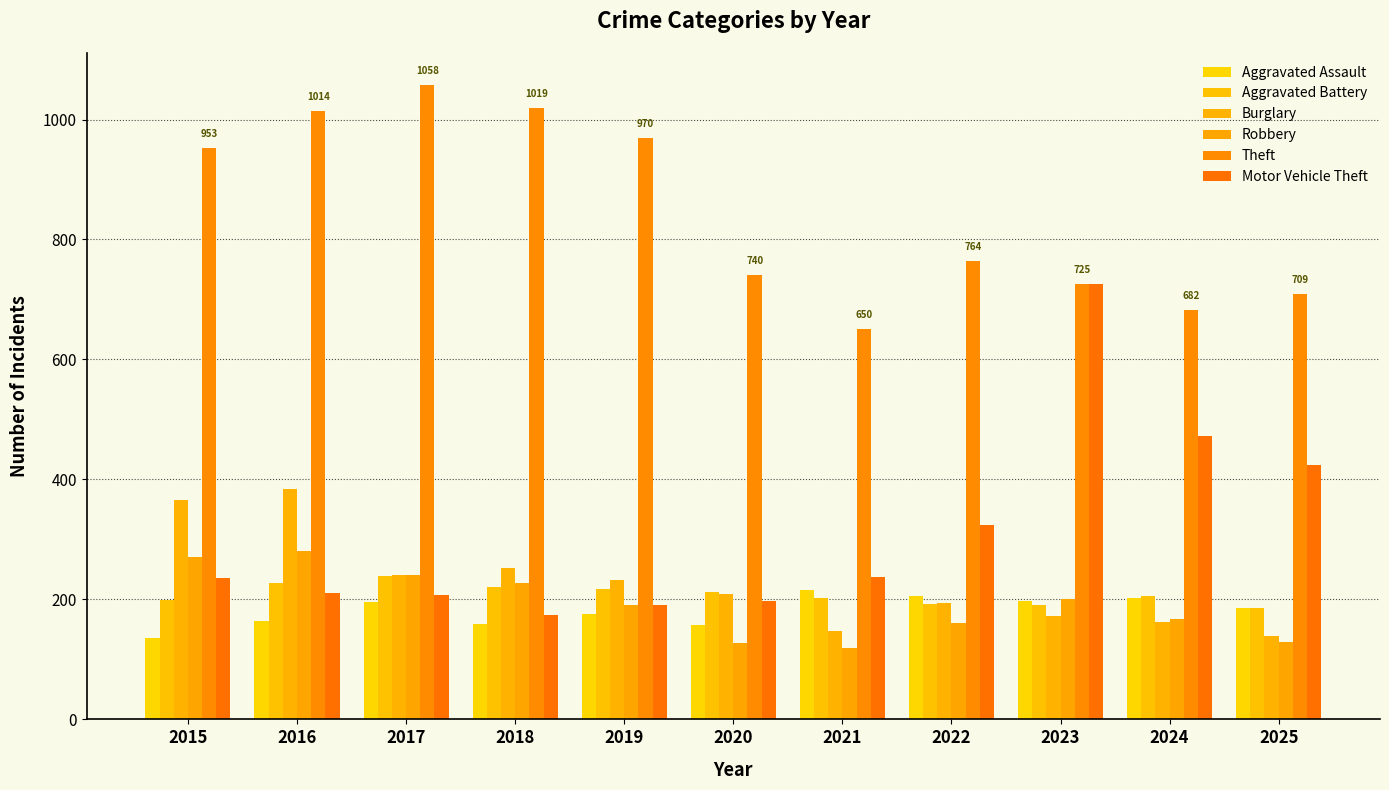

Is the value of Burglary at 2016 greater than the value of Motor Vehicle Theft at 2016?

Yes